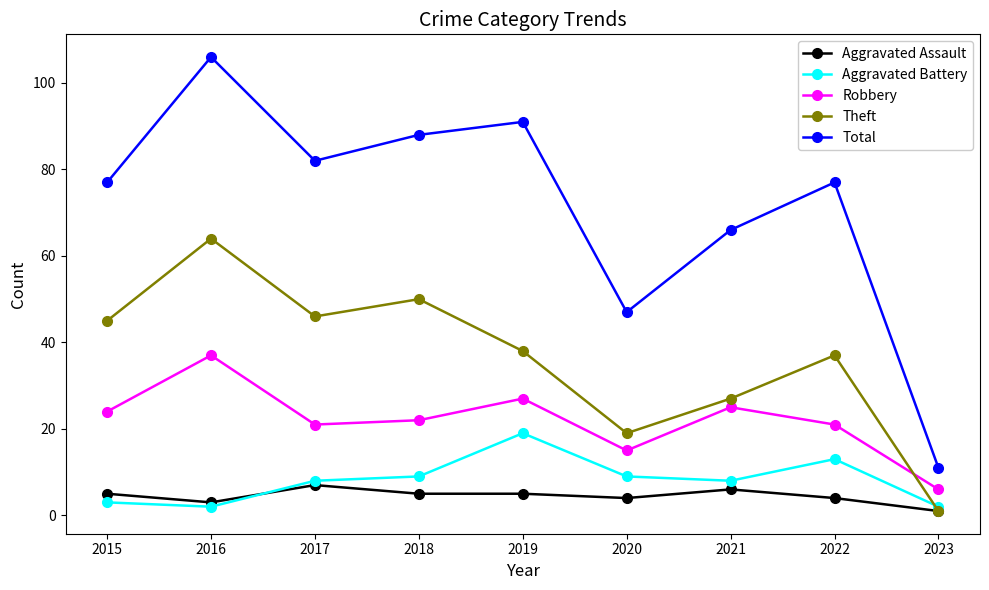

How many data points does each series have?

9